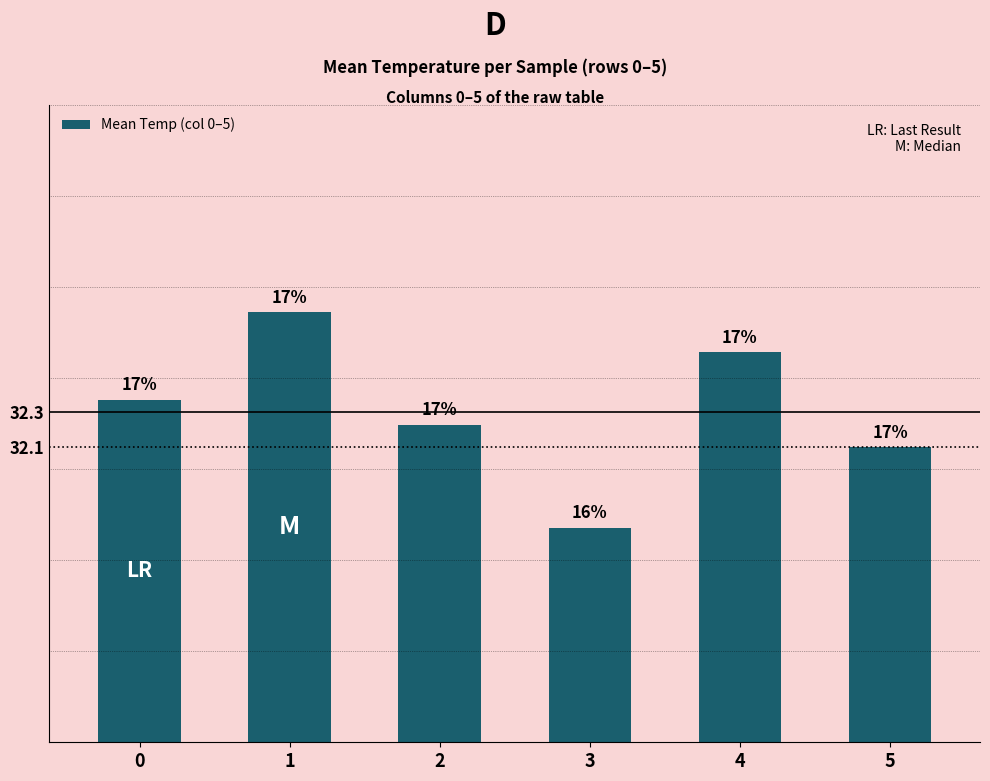

Are the bars grouped side by side (vs. stacked)?

No